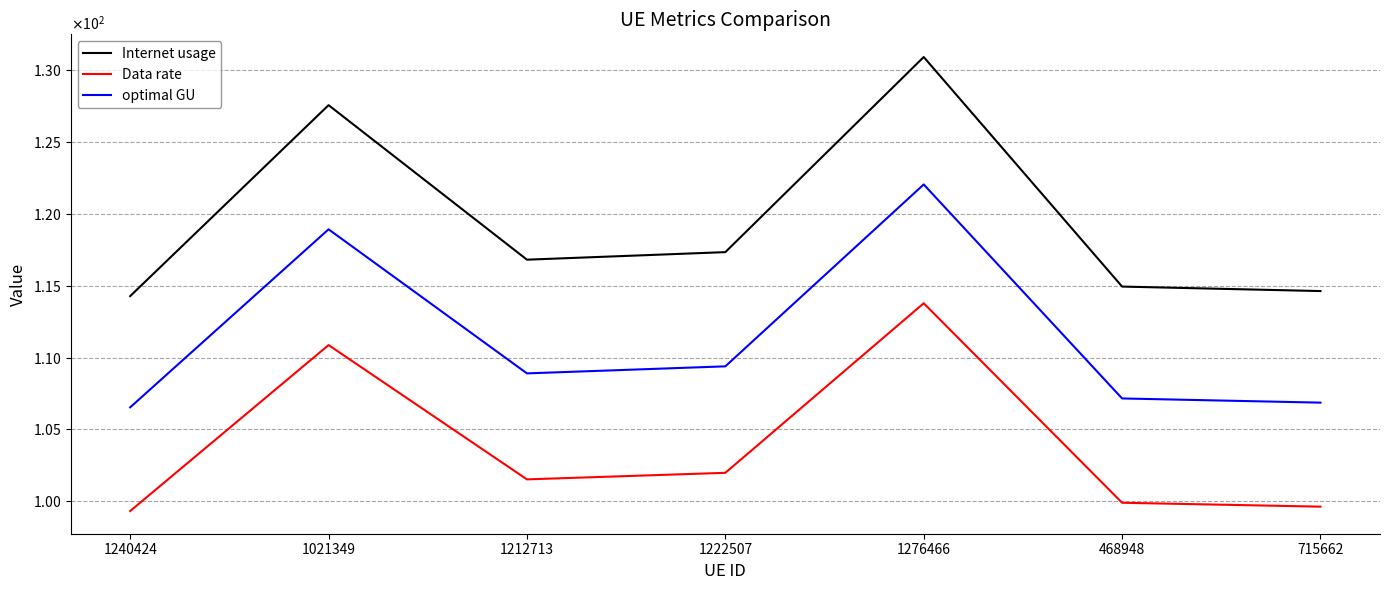

Rank the series by their average value, from lowest to highest.

Data rate, optimal GU, Internet usage